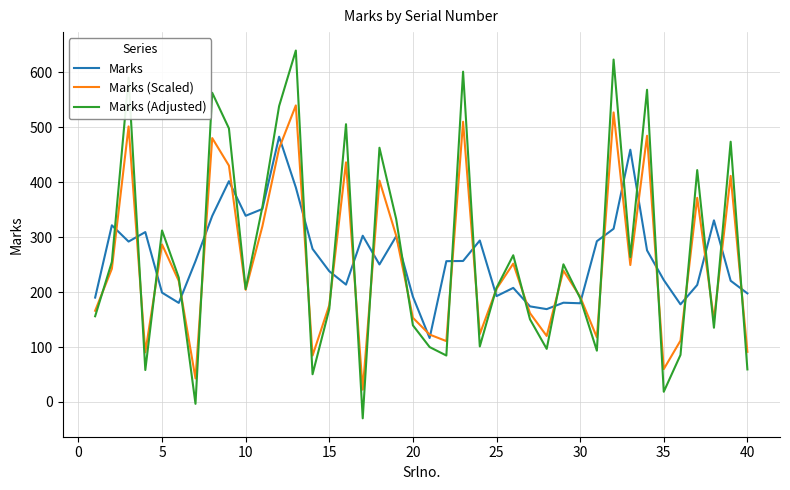

How many series are shown in this chart?

3